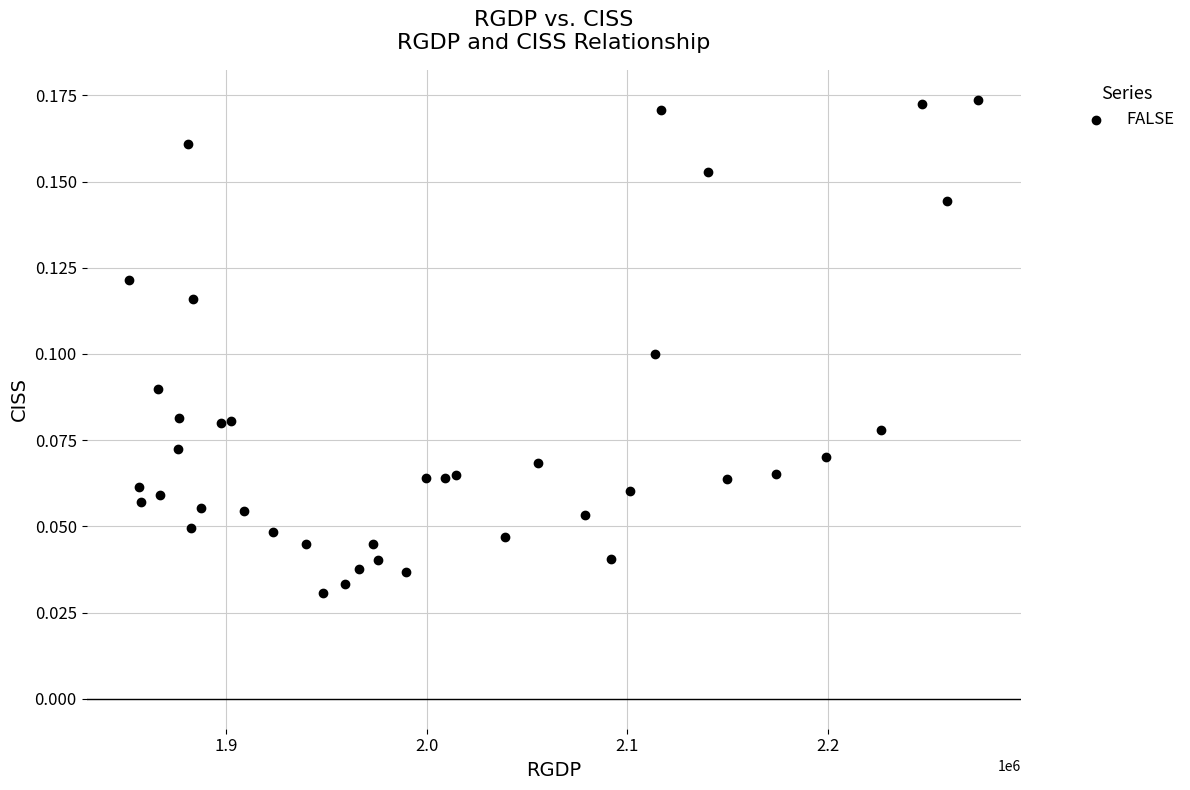

What is the range of X values (max minus min)?

423203.1